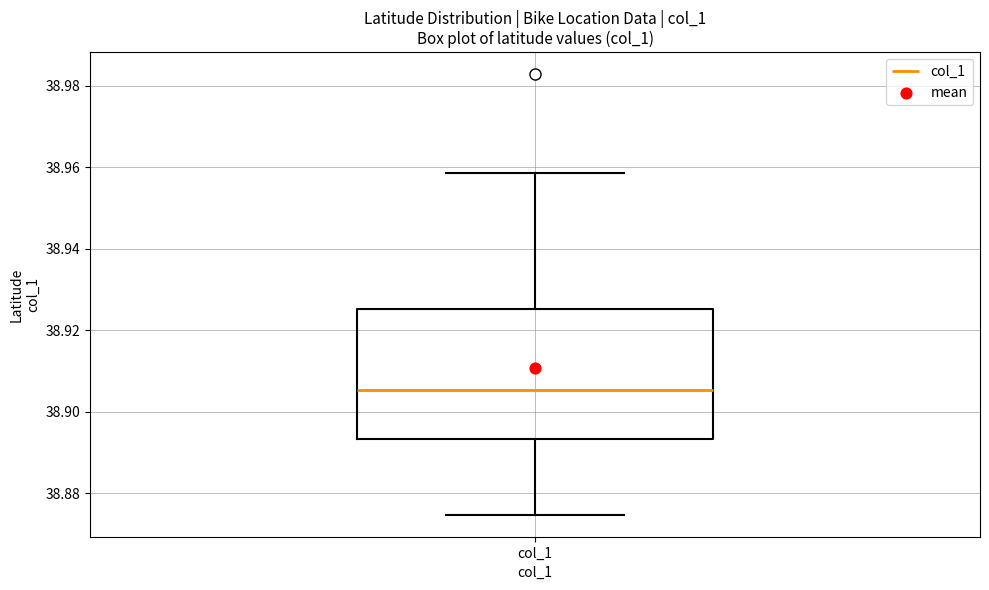

Transcribe this box plot: give where the median line is, the range the box spans, and where the two whiskers end, as read against the y-axis. The values are not printed on the chart, so give them approximately, as read against the axis.

median 38.906, box 38.894 to 38.926, whiskers 38.874 to 38.958